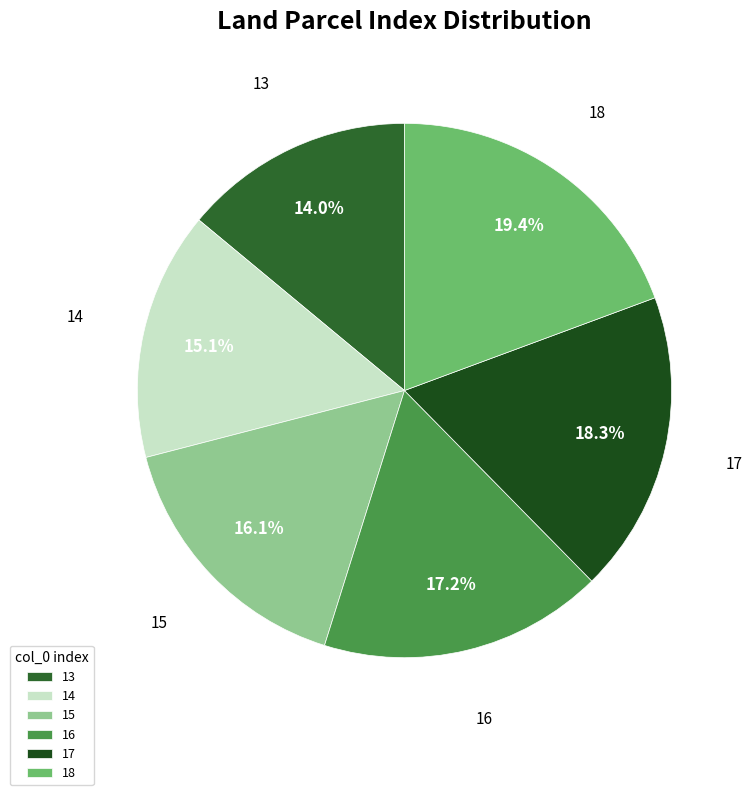

To the nearest percent, what portion does 14 represent?

15%